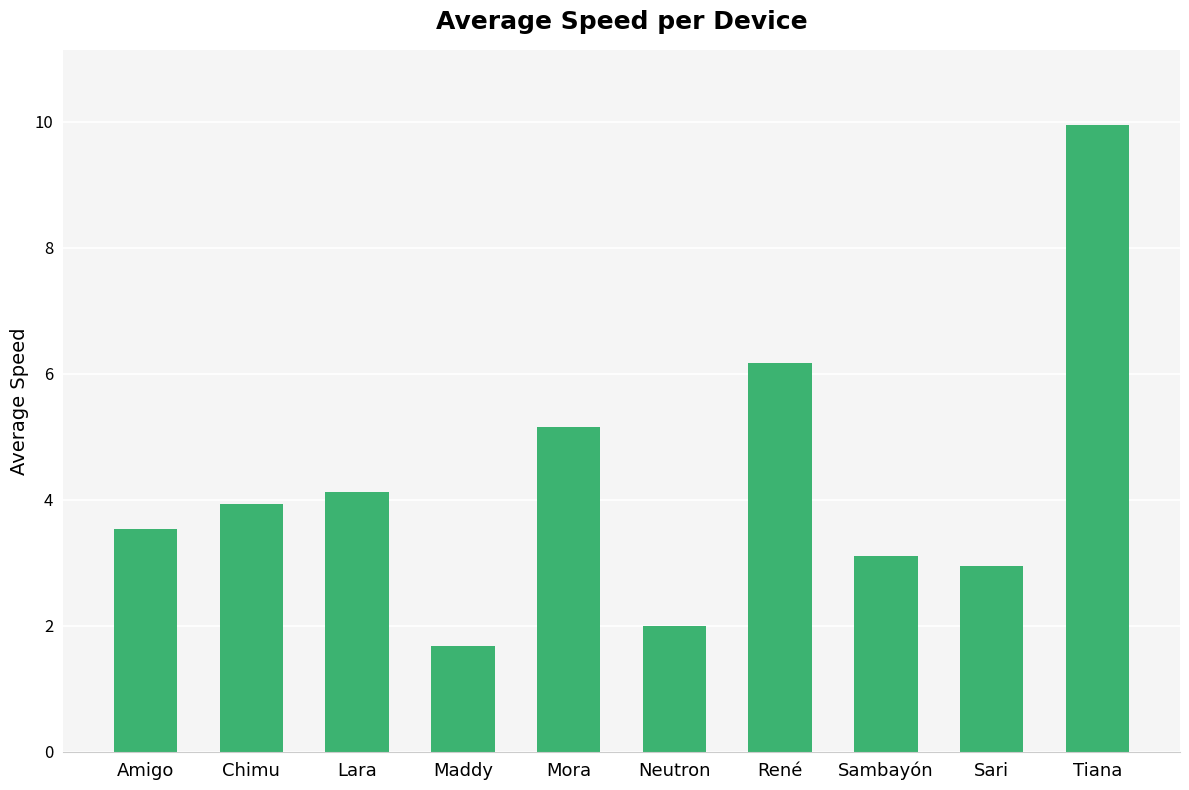

How many data points are above 3?

7